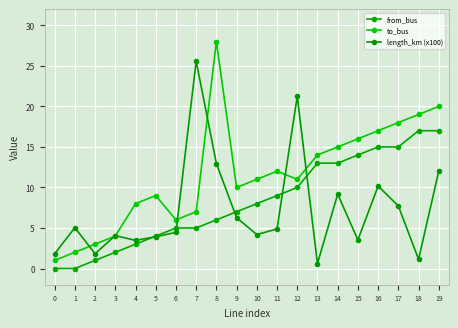

Does the chart have visible grid lines?

Yes